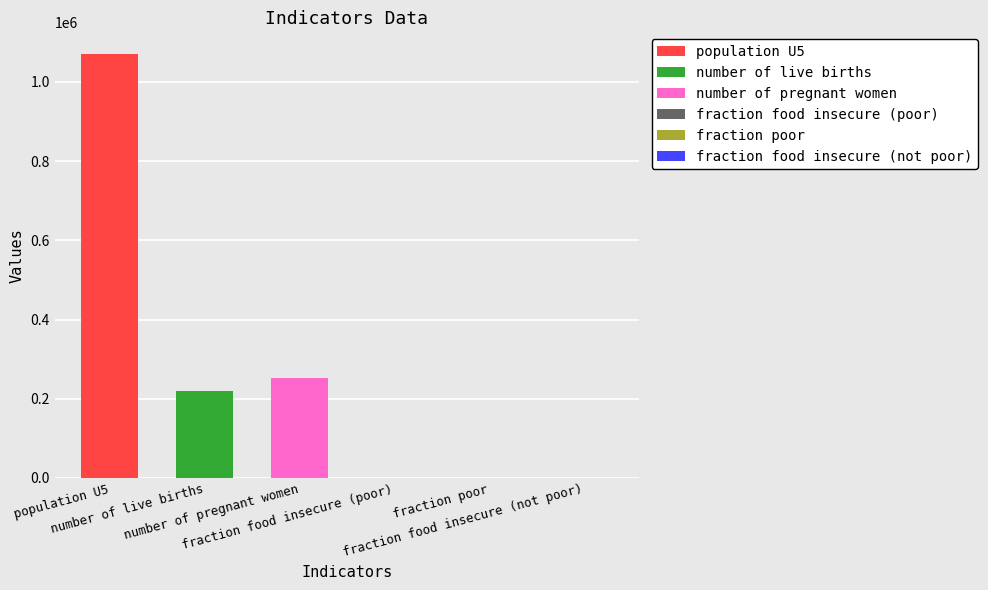

Which has a higher value, fraction poor or fraction food insecure (poor)?

fraction food insecure (poor)